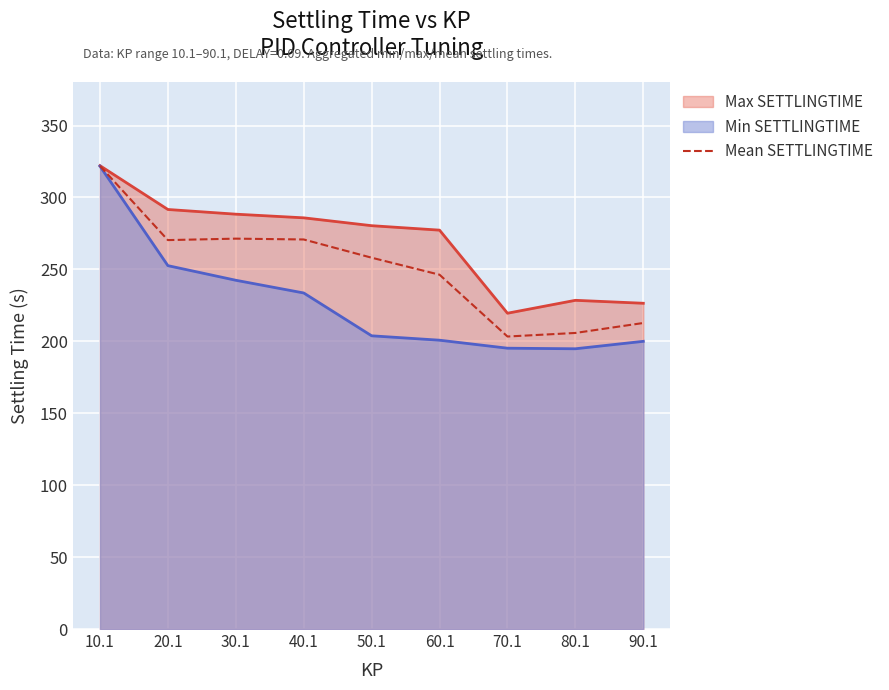

At which category does the chart reach its minimum across all series?

70.1